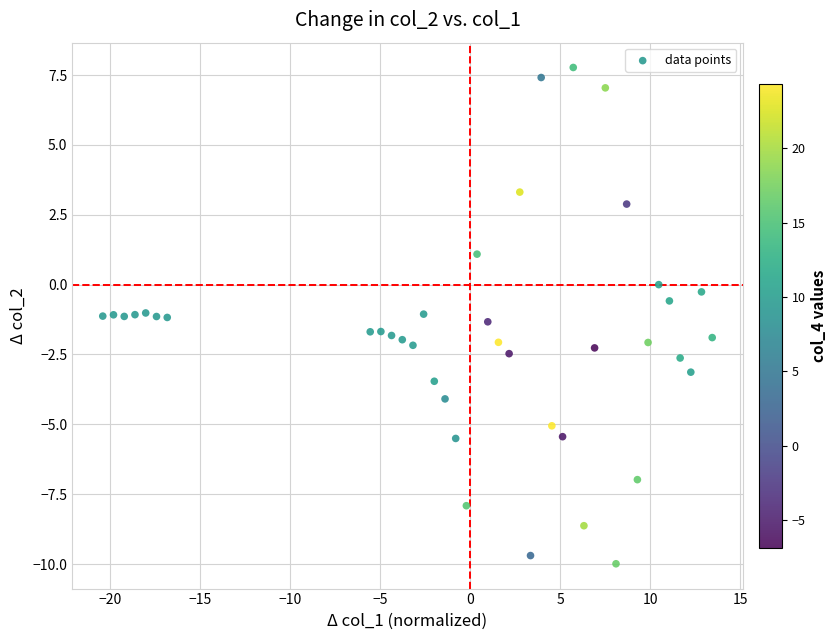

What is the range of Y values (max minus min)?

17.8